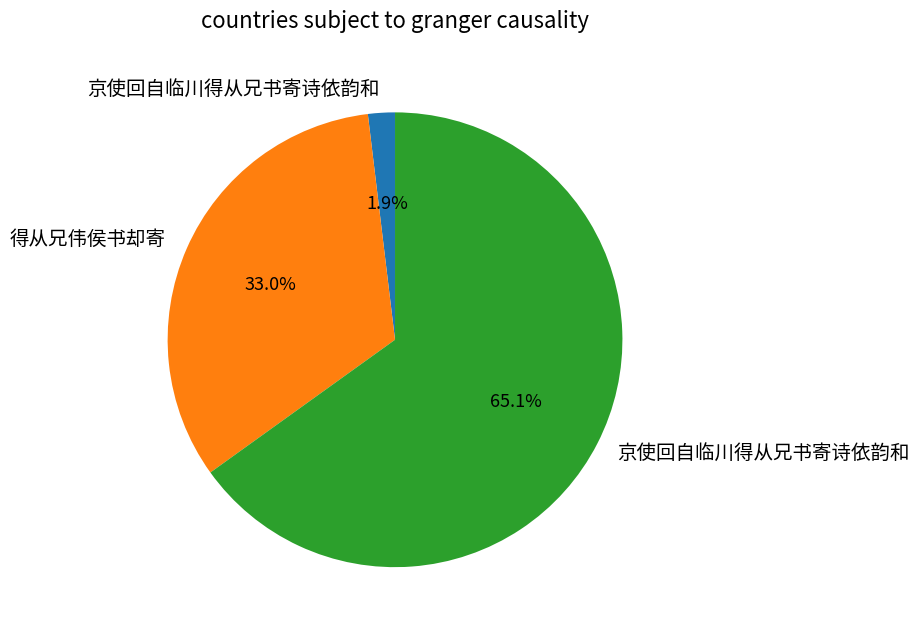

Is there any slice that represents more than half of the pie?

Yes